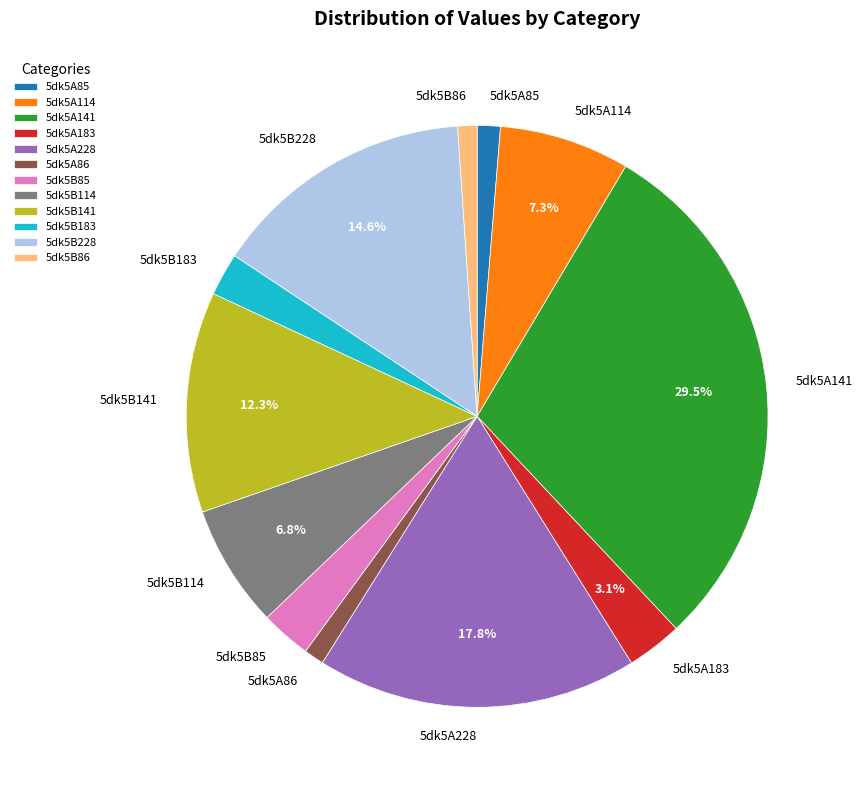

Which category has the biggest portion of the pie?

5dk5A141